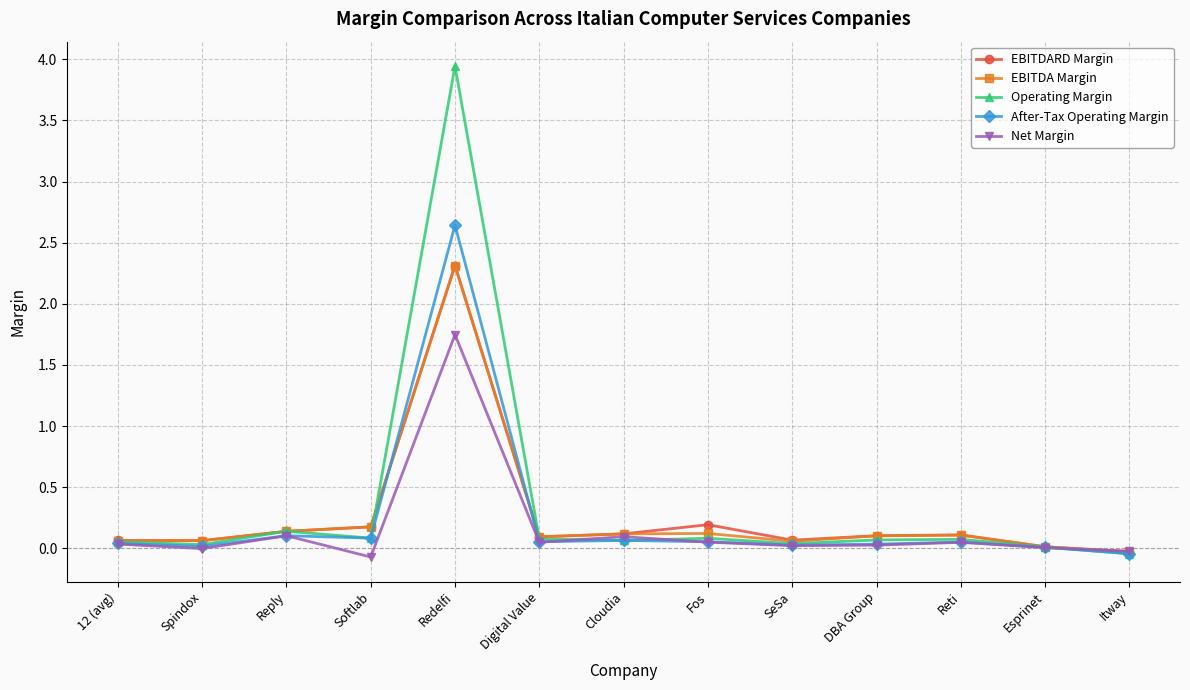

What is the highest value of the After-Tax Operating Margin series?

2.6